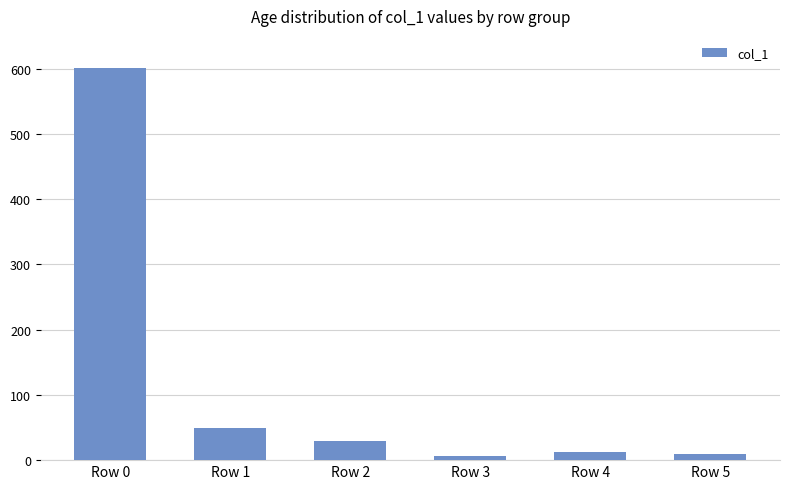

What is the ratio of the value at Row 1 to the value at Row 5?

5.6